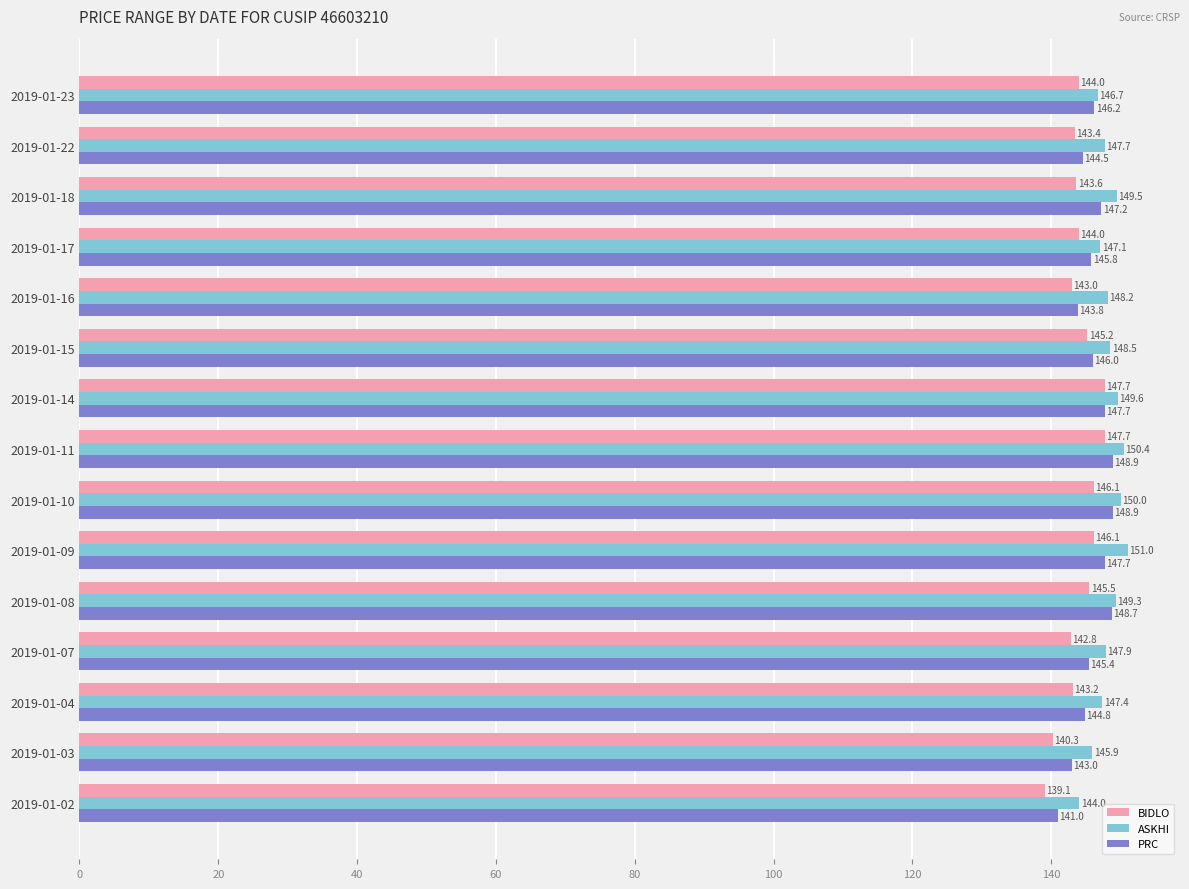

What is the spread (max minus min) of values at 2019-01-18?

5.9